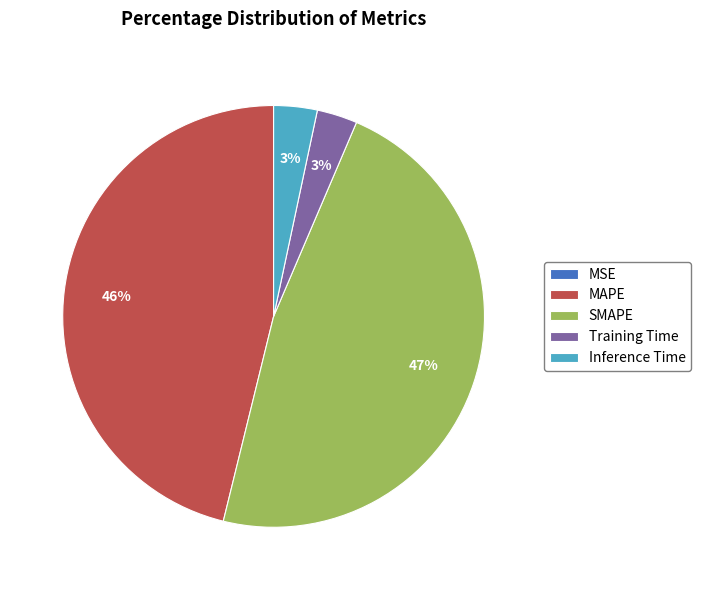

To the nearest percent, what portion does Inference Time represent?

3%